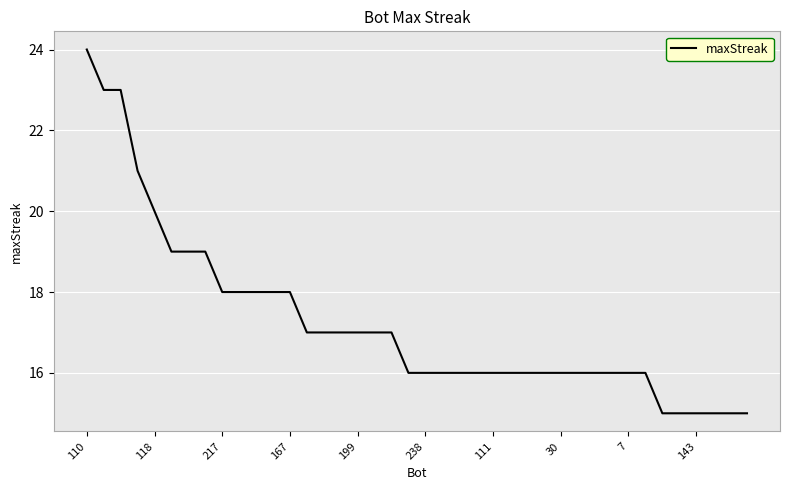

Count the number of categories in the chart.

40